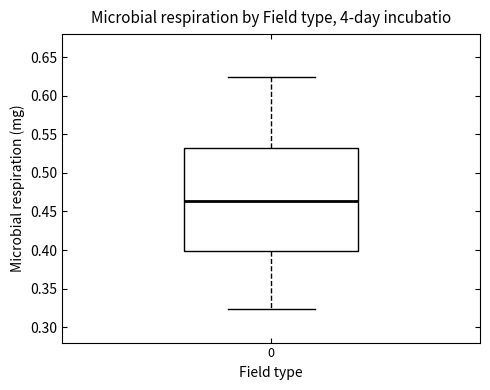

Where does the upper whisker of the box at x = 0 end on the y-axis? The values are not printed on the chart, so give them approximately, as read against the axis.

0.625